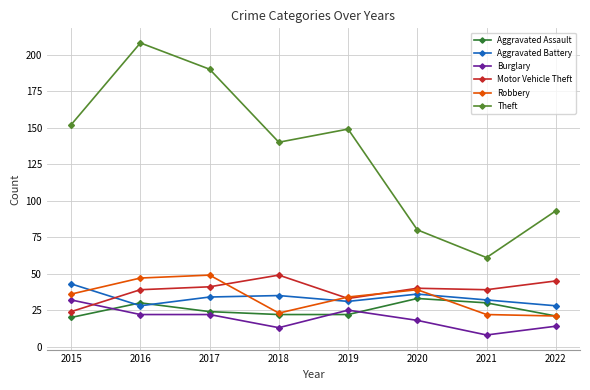

Reading right to left, list all the values displayed in this chart.

Aggravated Assault: 21	30	33	22	22	24	30	20
Aggravated Battery: 28	32	36	31	35	34	28	43
Burglary: 14	8	18	25	13	22	22	32
Motor Vehicle Theft: 45	39	40	33	49	41	39	24
Robbery: 21	22	39	34	23	49	47	36
Theft: 93	61	80	149	140	190	208	152